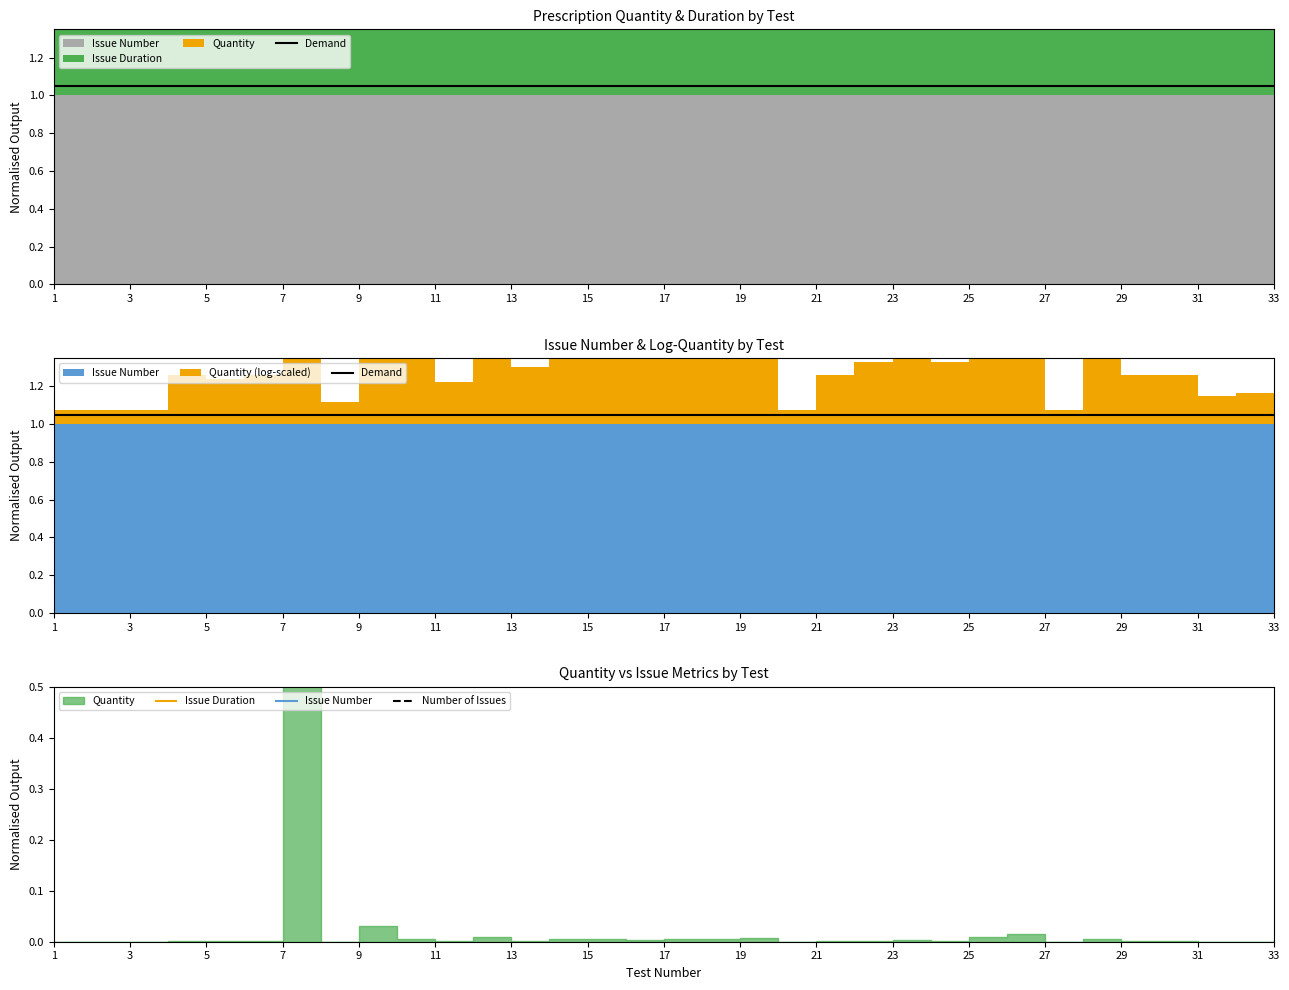

True or false: Demand and Issue Number cross at least once.

False